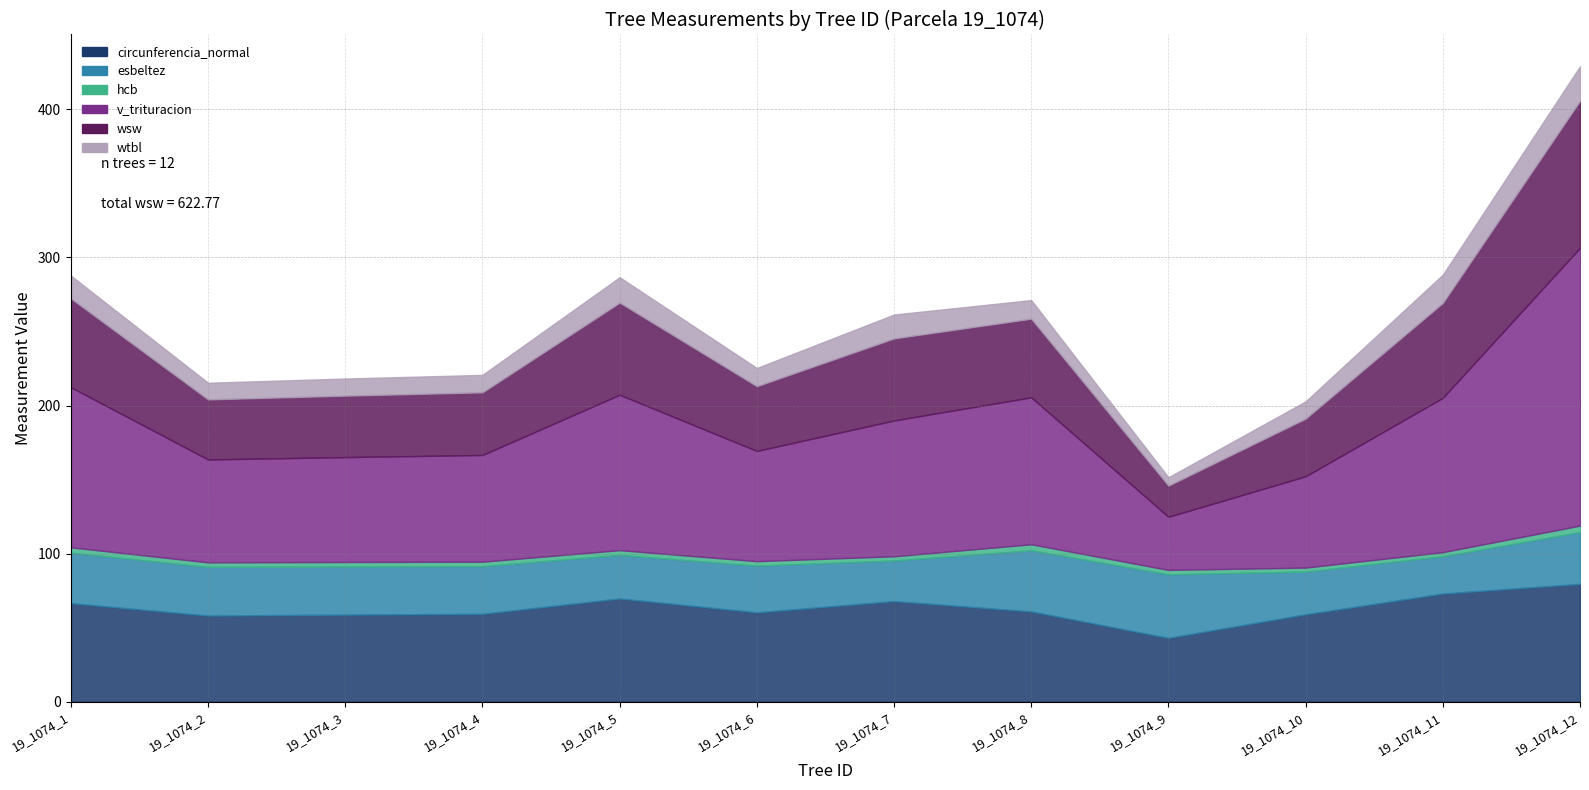

Reading right to left, list all the values displayed in this chart.

circunferencia_normal: 79.5	73.0	59.0	43.0	60.9	67.9	60.3	69.7	59.3	58.8	58.1	66.5
esbeltez: 34.9	25.1	28.8	42.9	41.3	27.4	31.5	29.4	32.1	32.4	32.9	34.1
hcb: 4.4	2.8	2.7	3.0	4.1	2.9	3.0	3.2	3.0	3.1	3.1	3.6
v_trituracion: 187.6	104.2	61.7	35.9	99.2	91.7	74.5	105.0	72.1	70.9	69.5	108.1
wsw: 99.4	64.2	39.0	21.1	53.1	55.5	43.8	62.3	42.3	41.5	40.6	60.0
wtbl: 23.3	19.1	11.6	5.6	12.5	16.1	12.2	17.1	11.8	11.5	11.2	15.4